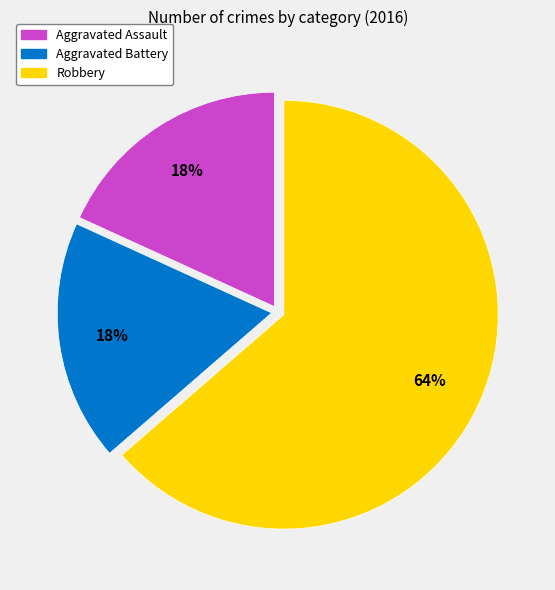

True or false: Aggravated Assault accounts for 18% of the total.

True